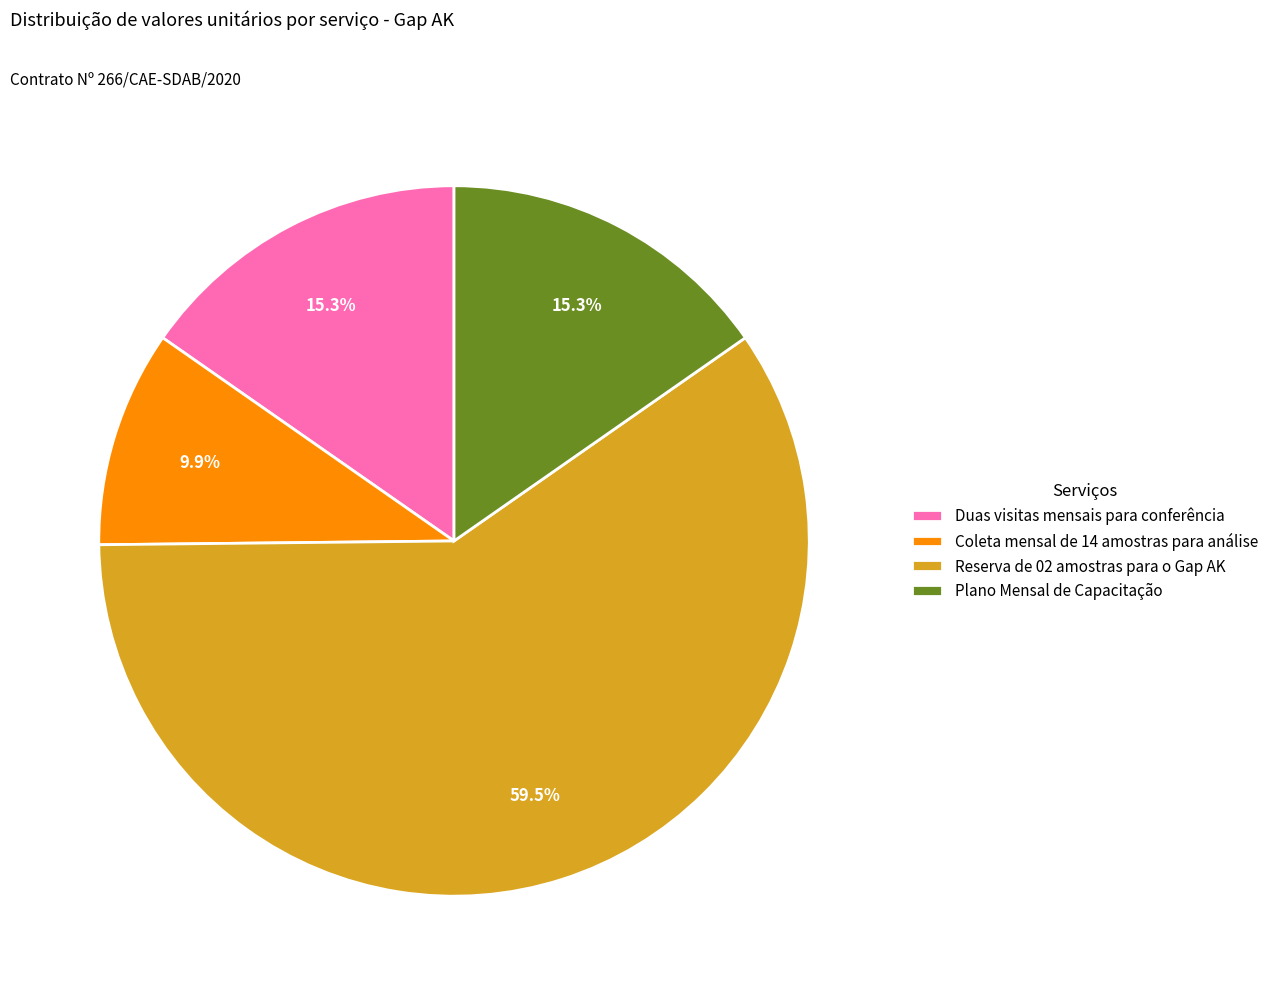

To the nearest percent, what is the difference between the Duas visitas mensais para conferência and Coleta mensal de 14 amostras para análise slice percentages?

5%